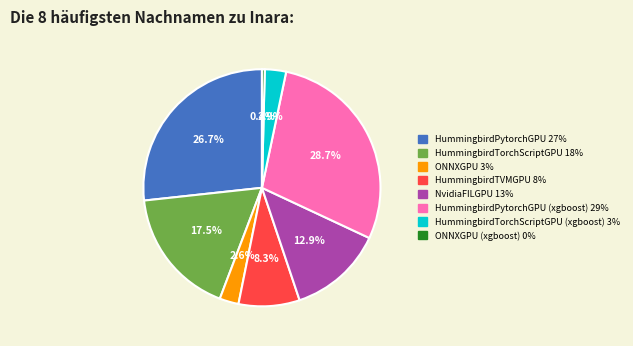

Is there a majority slice in this chart?

No